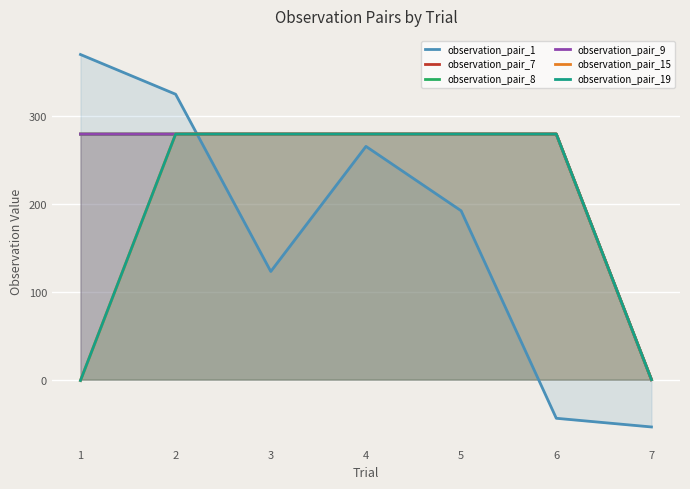

True or false: observation_pair_1 has more than 2 interior local peaks.

False